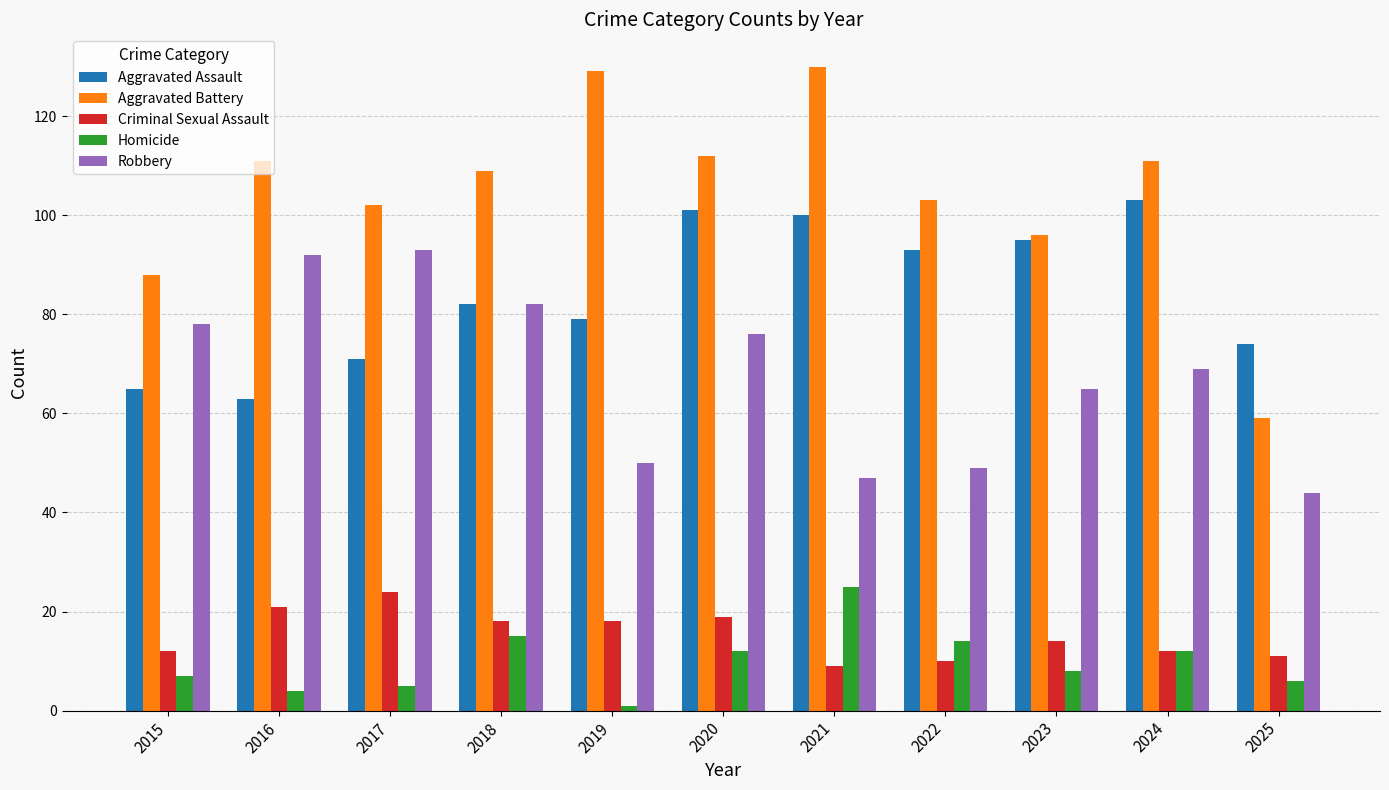

Reading left to right, transcribe all the data shown in this chart.

Aggravated Assault: 65	63	71	82	79	101	100	93	95	103	74
Aggravated Battery: 88	111	102	109	129	112	130	103	96	111	59
Criminal Sexual Assault: 12	21	24	18	18	19	9	10	14	12	11
Homicide: 7	4	5	15	1	12	25	14	8	12	6
Robbery: 78	92	93	82	50	76	47	49	65	69	44